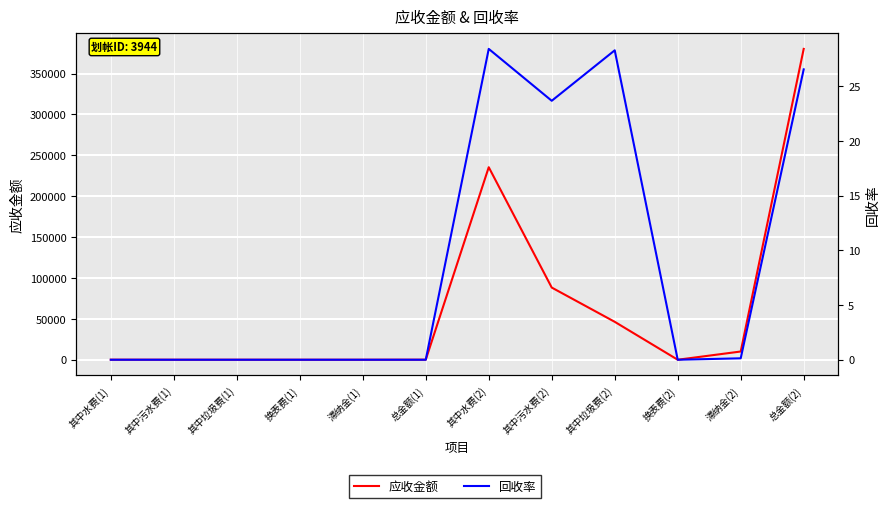

Rank the categories by 应收金额 value from lowest to highest.

换表费(1), 滞纳金(1), 换表费(2), 其中垃圾费(1), 其中污水费(1), 其中水费(1), 总金额(1), 滞纳金(2), 其中垃圾费(2), 其中污水费(2), 其中水费(2), 总金额(2)